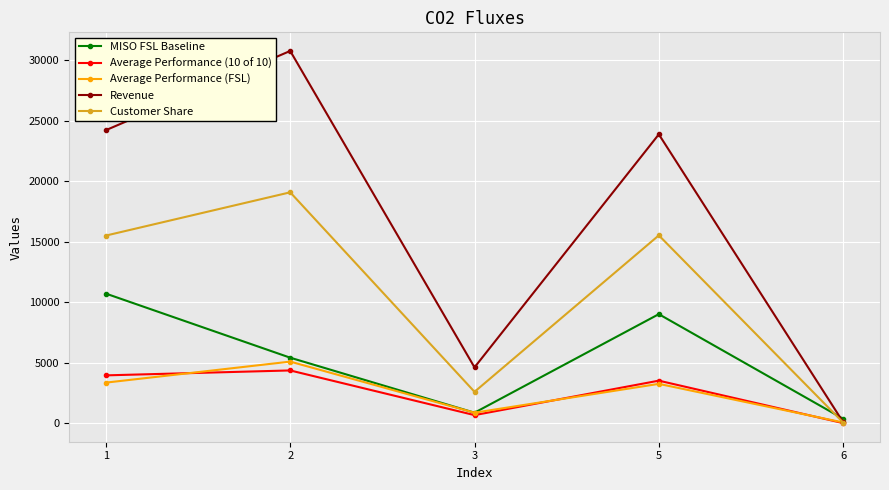

Which series has the largest total across all categories?

Revenue